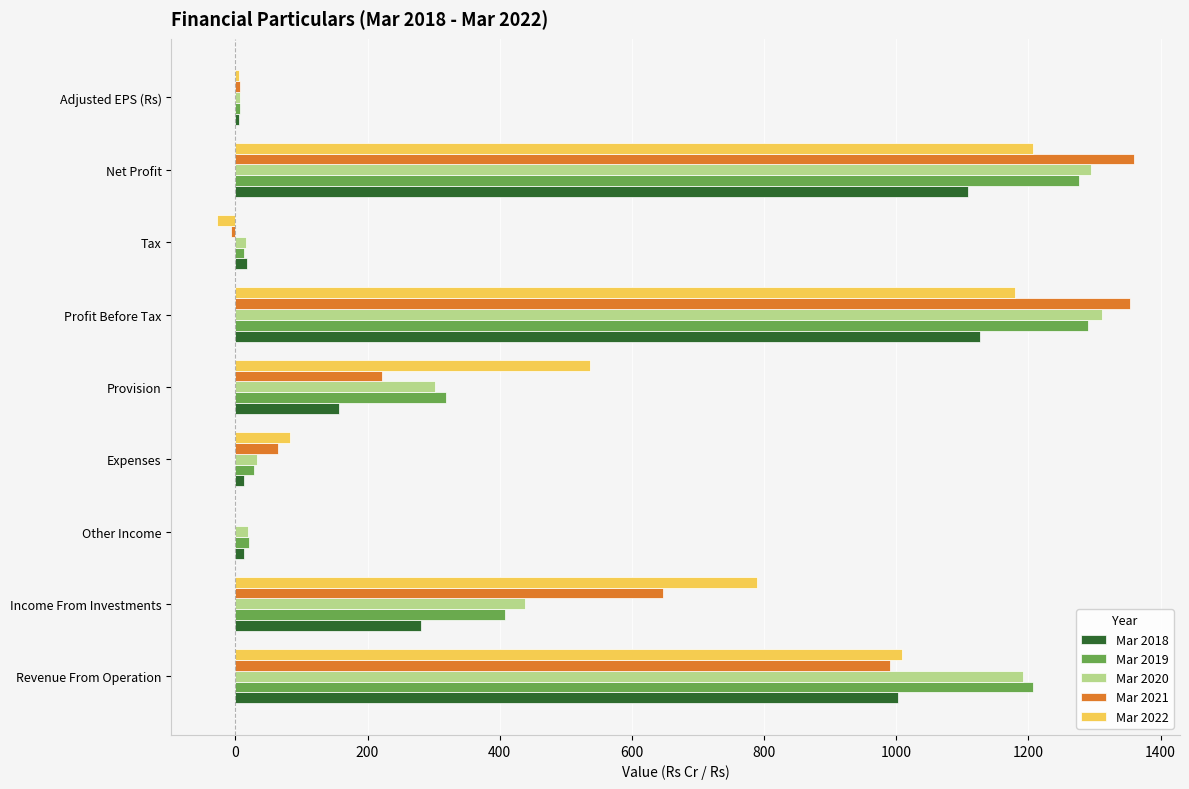

What is the maximum value for Mar 2021?

1360.1